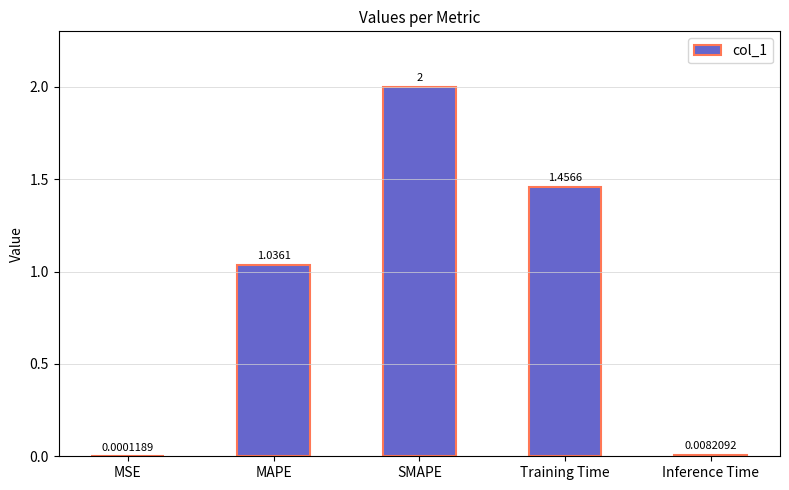

What is the sum of all values?

4.5